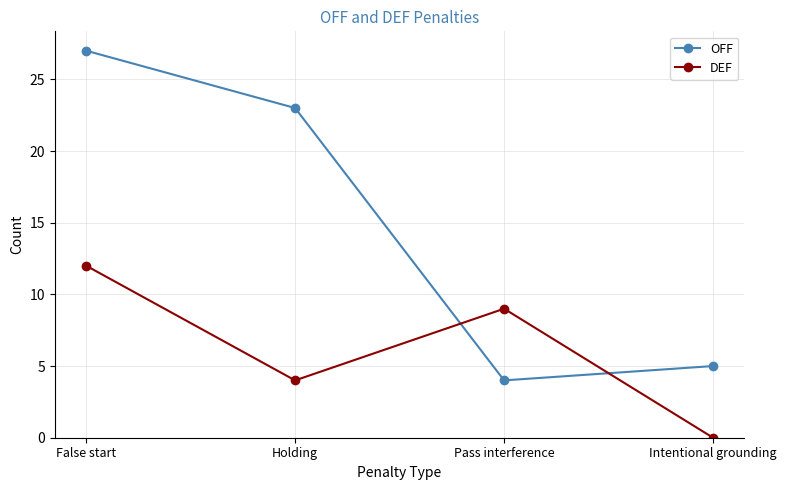

True or false: DEF and OFF cross at least once.

True